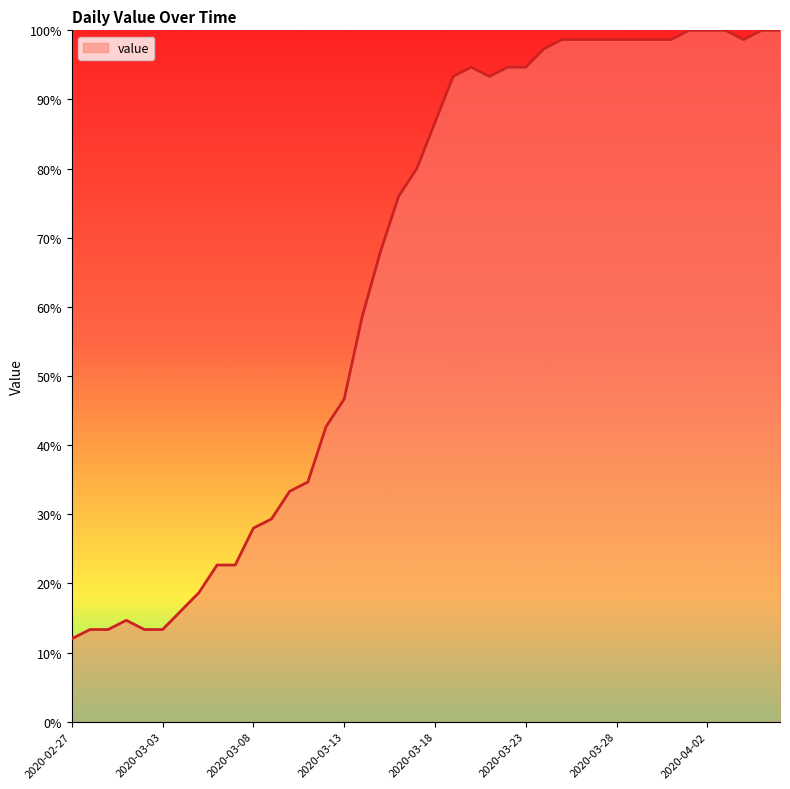

What is the difference between the maximum and minimum values?

88.0